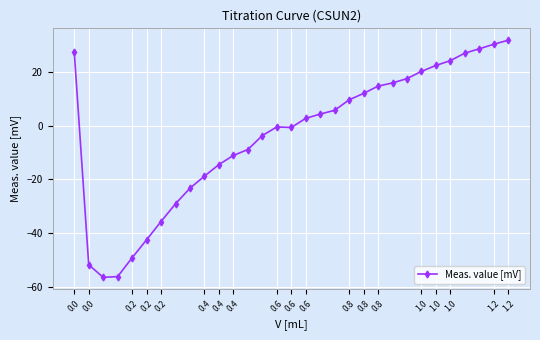

What is the minimum value shown in the chart?

-56.5